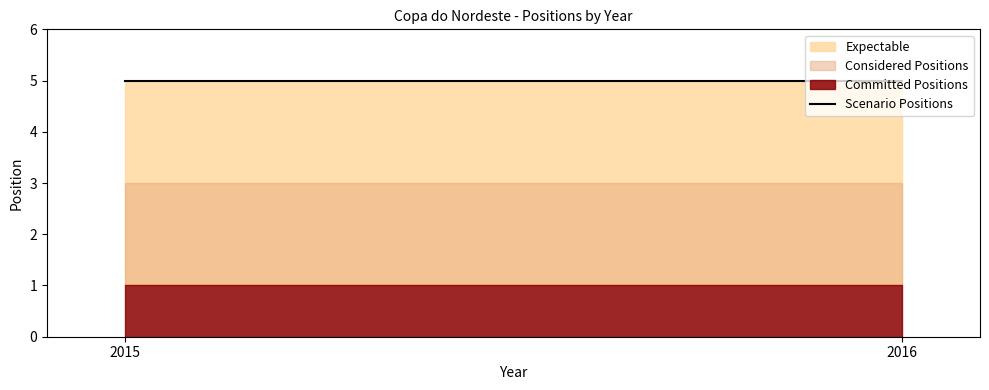

Which label corresponds to the smallest value in the chart?

2015